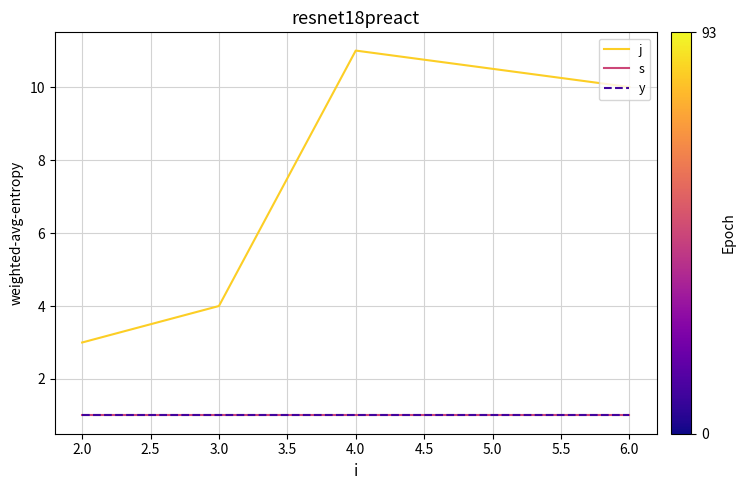

True or false: j and y intersect in this chart.

False